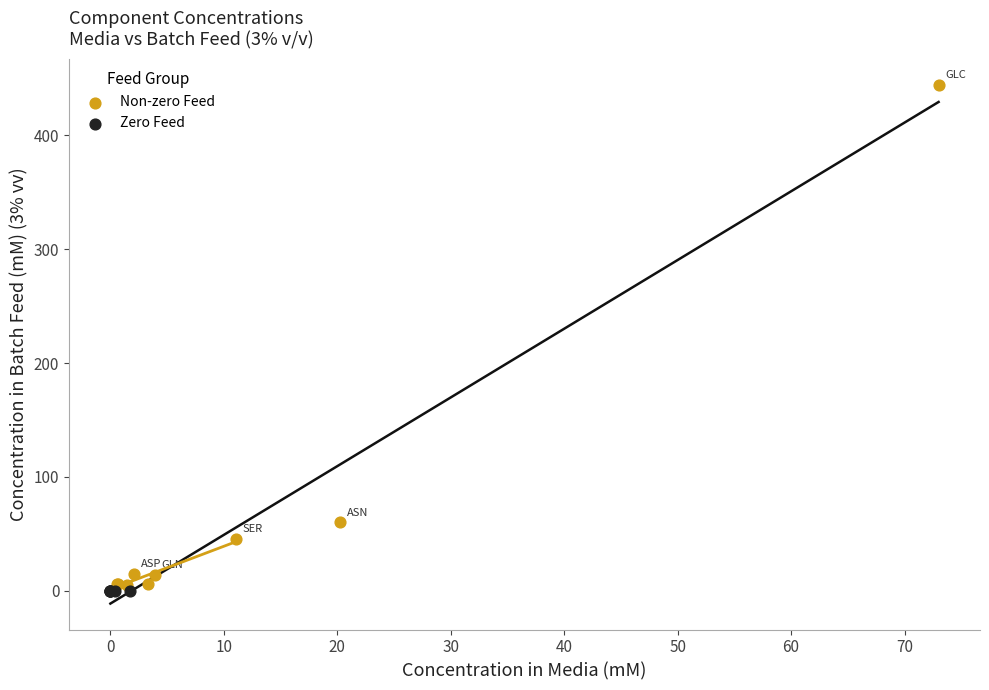

Which series reaches the maximum Y coordinate?

Non-zero Feed